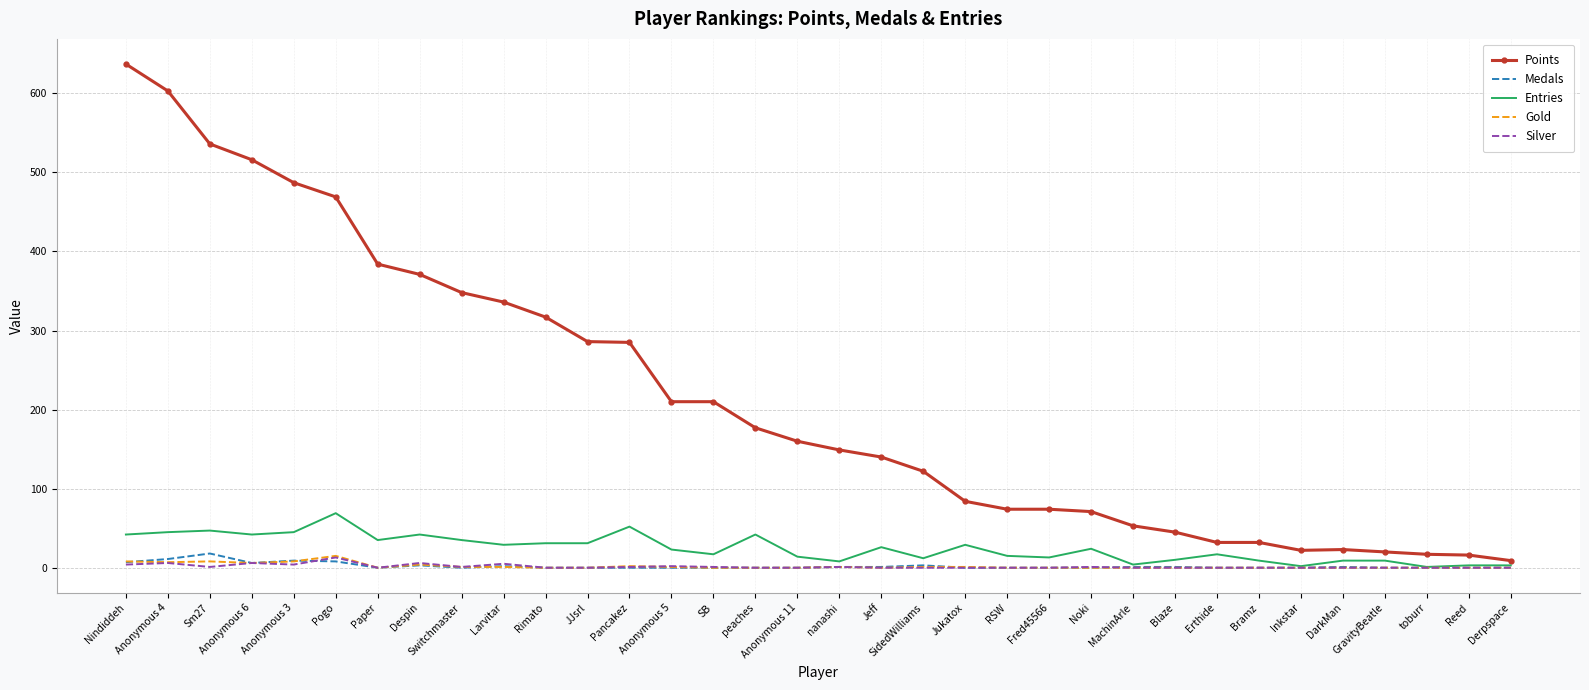

Which series has the largest total across all categories?

Points